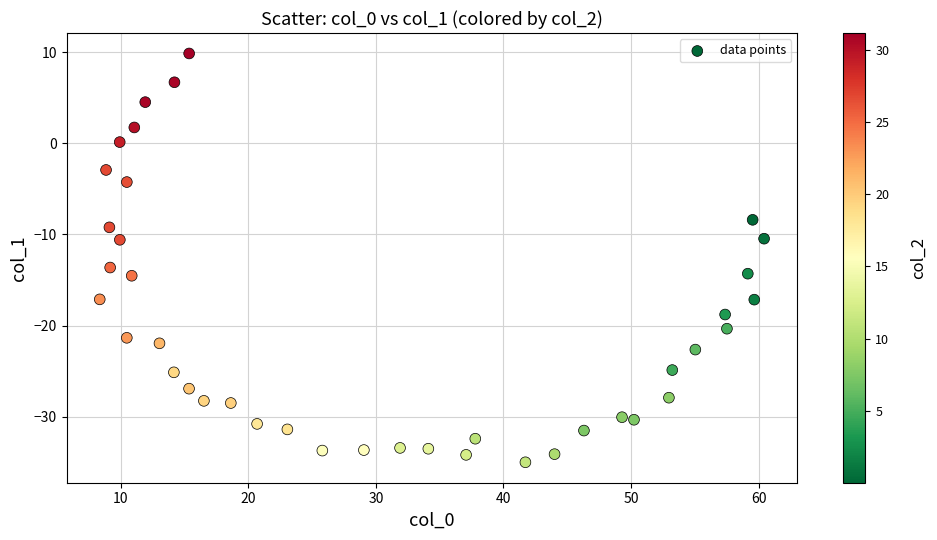

What is the range of X values (max minus min)?

52.1